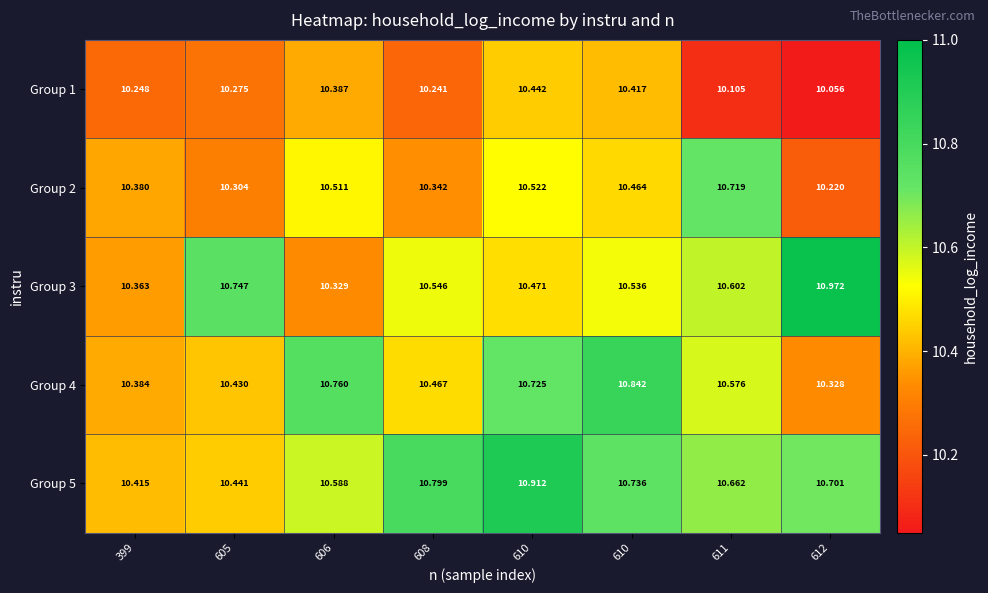

Reading left to right, what are all the values shown in this chart?

Group 1: 399=10.2	605=10.3	606=10.4	608=10.2	610=10.4	610=10.4	611=10.1	612=10.1
Group 2: 399=10.4	605=10.3	606=10.5	608=10.3	610=10.5	610=10.5	611=10.7	612=10.2
Group 3: 399=10.4	605=10.7	606=10.3	608=10.5	610=10.5	610=10.5	611=10.6	612=11.0
Group 4: 399=10.4	605=10.4	606=10.8	608=10.5	610=10.7	610=10.8	611=10.6	612=10.3
Group 5: 399=10.4	605=10.4	606=10.6	608=10.8	610=10.9	610=10.7	611=10.7	612=10.7